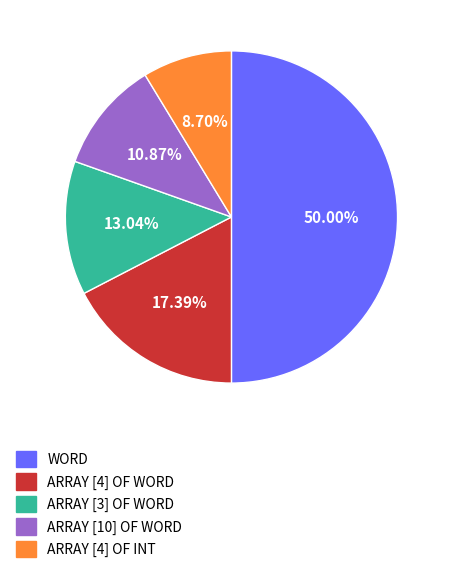

Which category has the biggest portion of the pie?

WORD